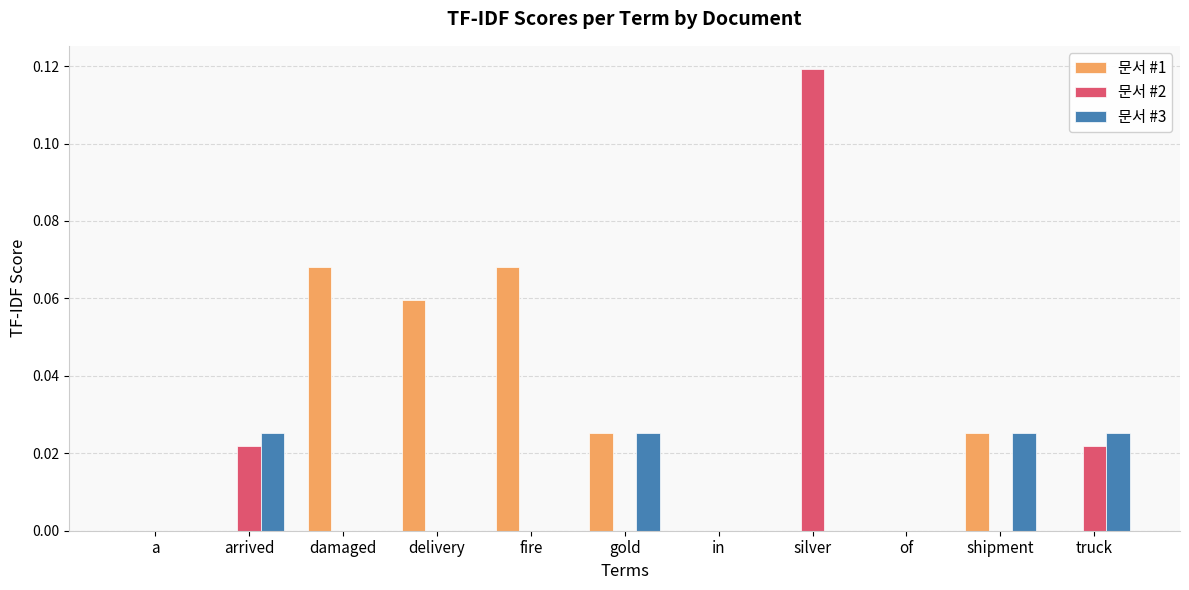

The value of 문서 #2 at damaged is 0.0. True or false?

True